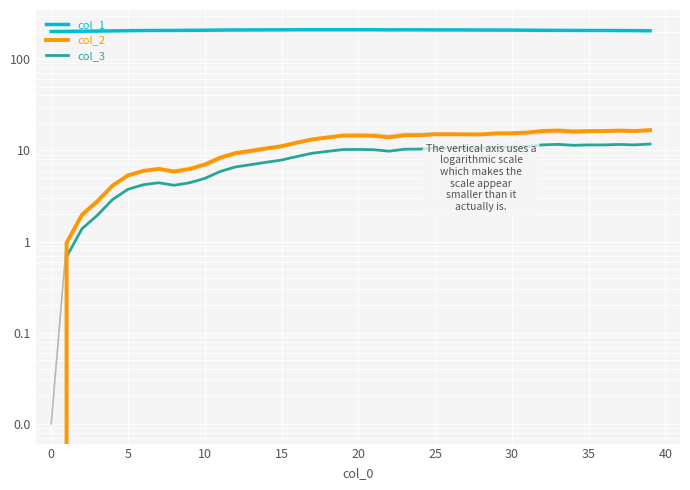

What is the difference between the second highest and second lowest values in the col_2 series?

15.5